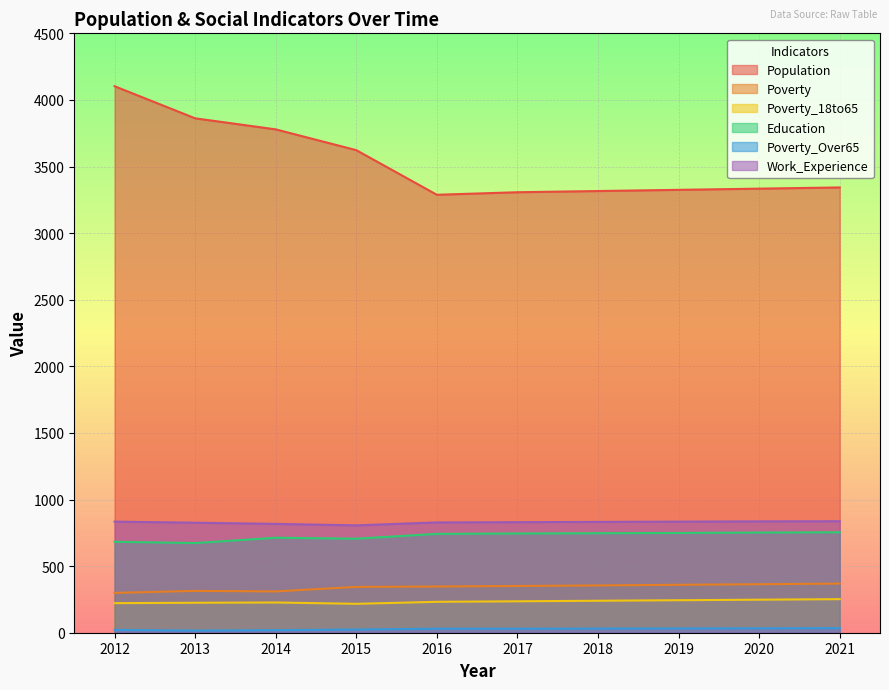

Between 2017 and 2018, which is larger?

2018